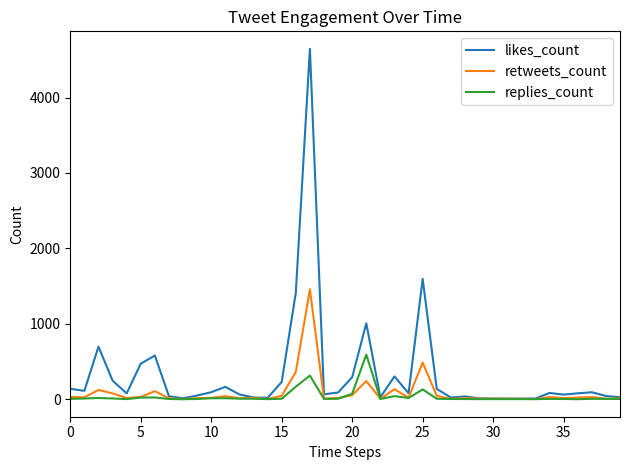

Which series has the largest total across all categories?

likes_count